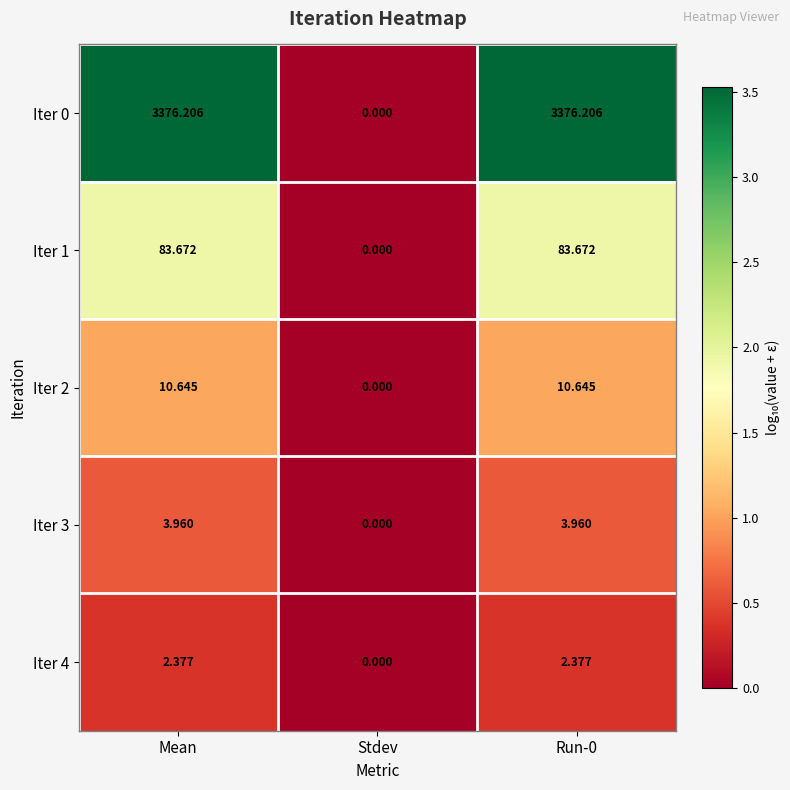

How many data points does each series have?

3